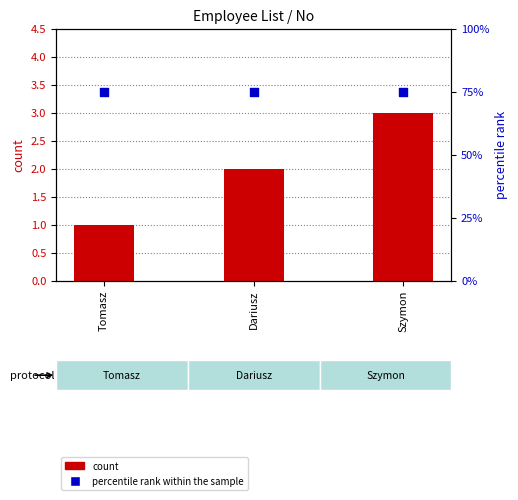

What is the total value across all series at Dariusz?

77